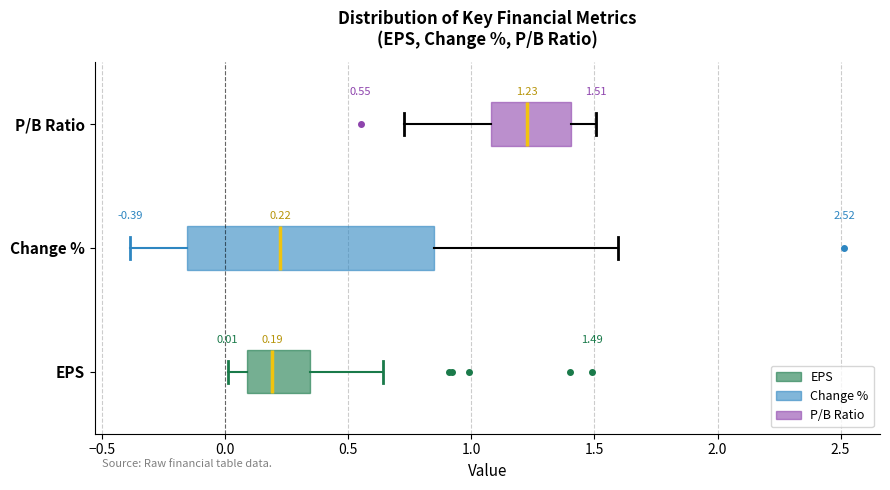

Which box has the furthest to the right median line?

P/B Ratio